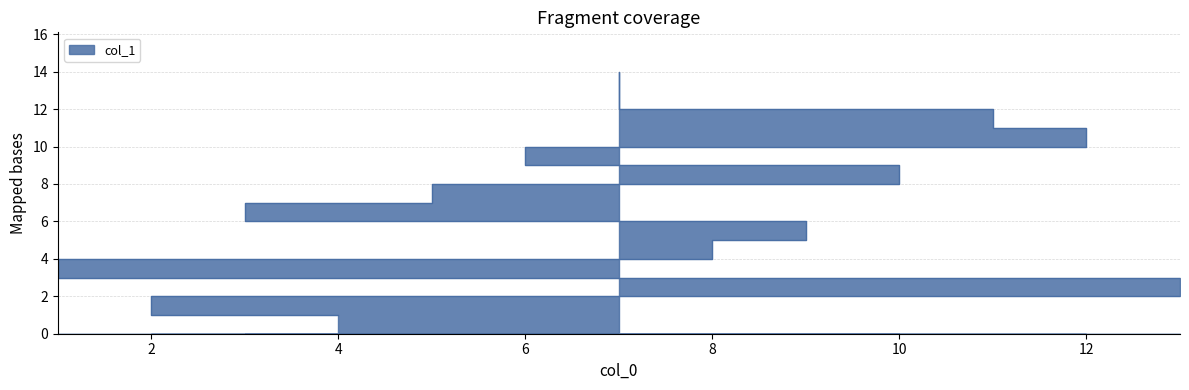

Between 1 and 11, which is larger?

11